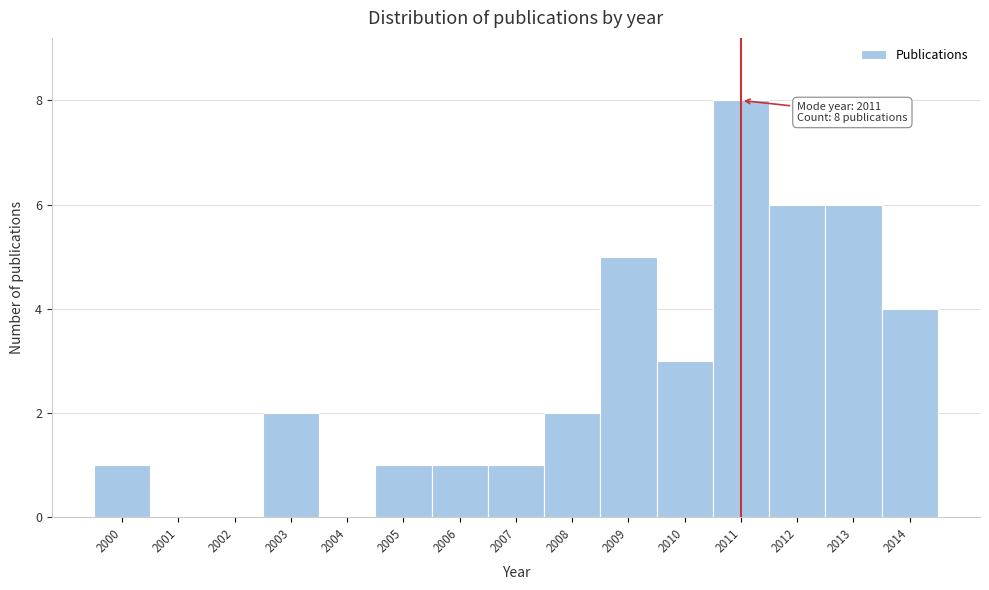

Reading left to right, list all the values displayed in this chart.

2000=1	2001=0	2002=0	2003=2	2004=0	2005=1	2006=1	2007=1	2008=2	2009=5	2010=3	2011=8	2012=6	2013=6	2014=4